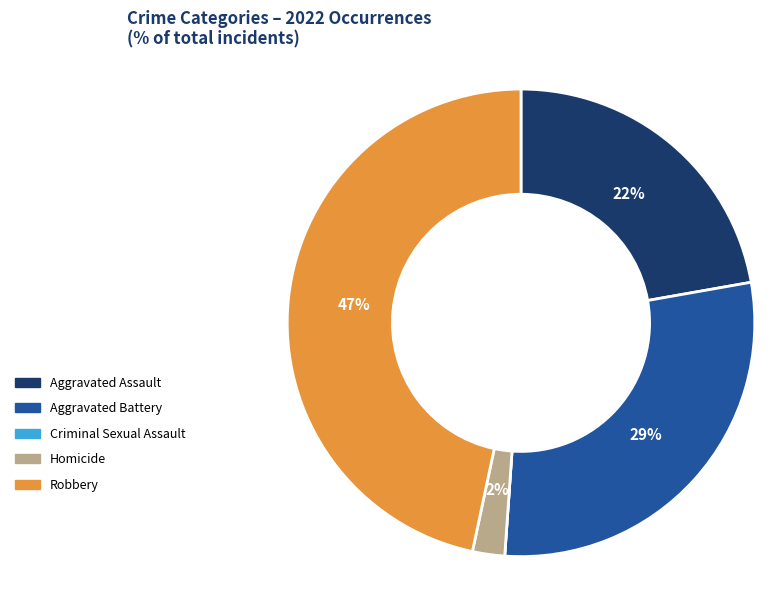

Is there a majority slice in this chart?

No